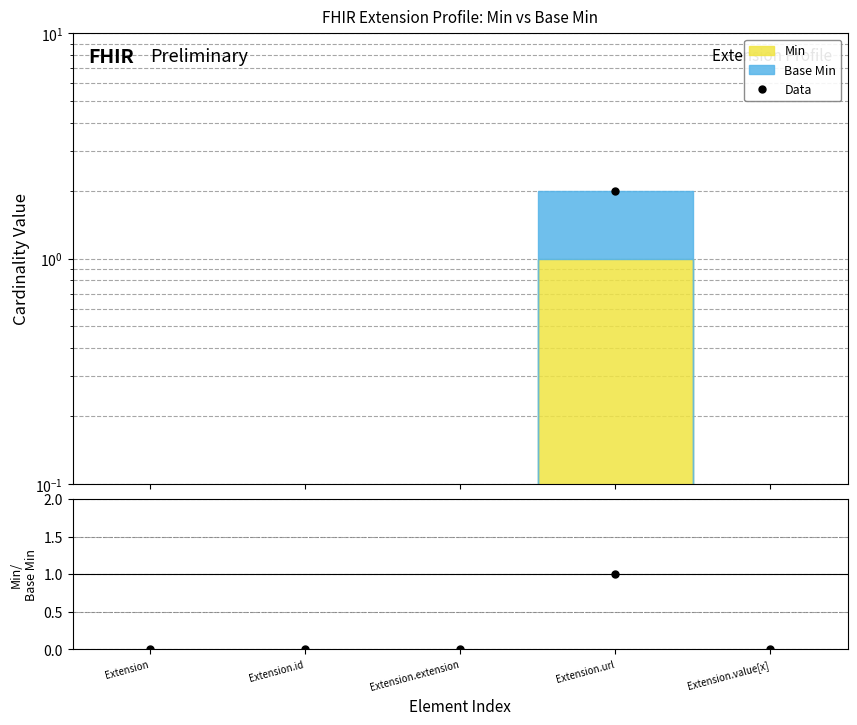

Reading right to left, what are all the values shown in this chart?

Data: Extension.value[x]=0.0	Extension.url=2.0	Extension.extension=0.0	Extension.id=0.0	Extension=0.0
Min / Base Min: Extension.value[x]=0.0	Extension.url=1.0	Extension.extension=0.0	Extension.id=0.0	Extension=0.0